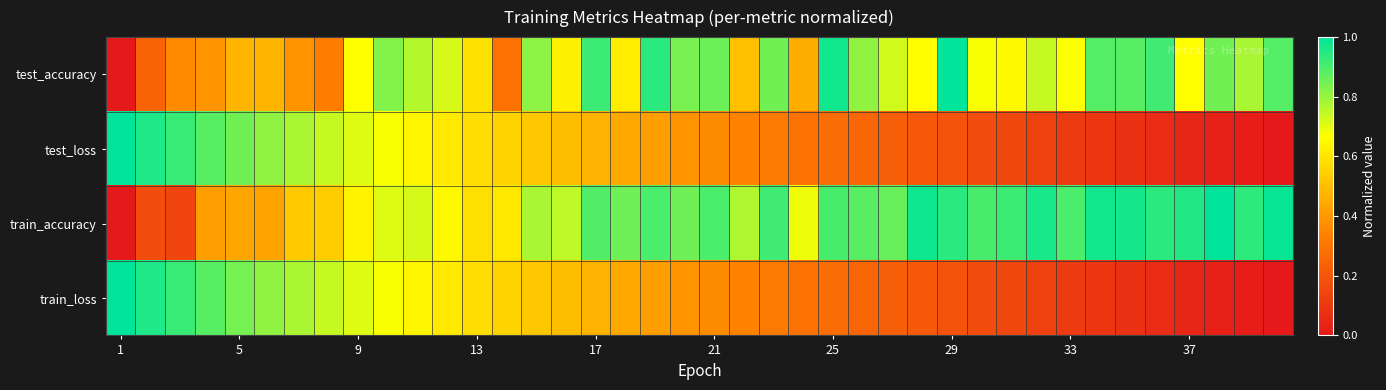

At which category does the chart reach its minimum across all series?

1